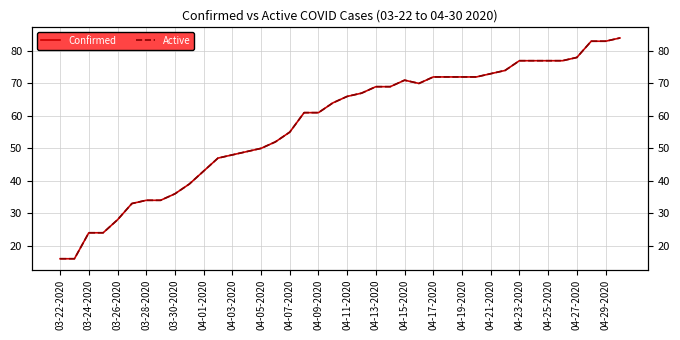

Which series has the widest spread of values?

Confirmed